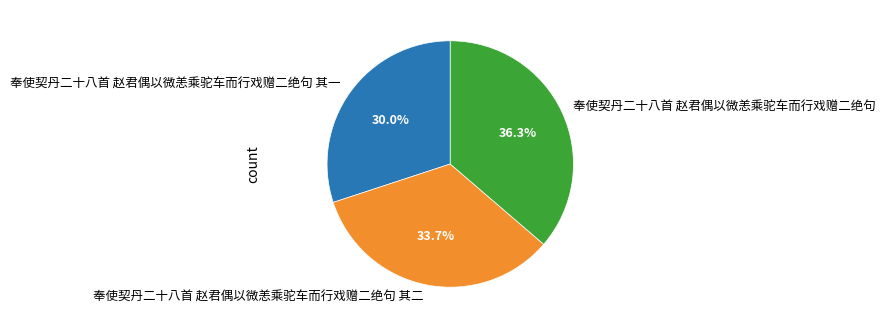

Is there a majority slice in this chart?

No